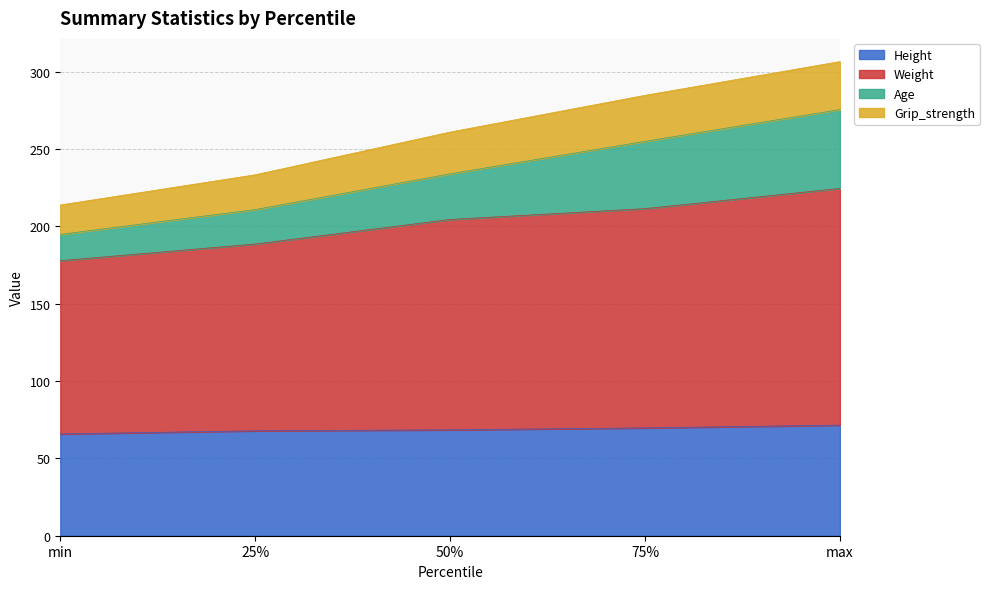

Between max and min, which is larger?

max